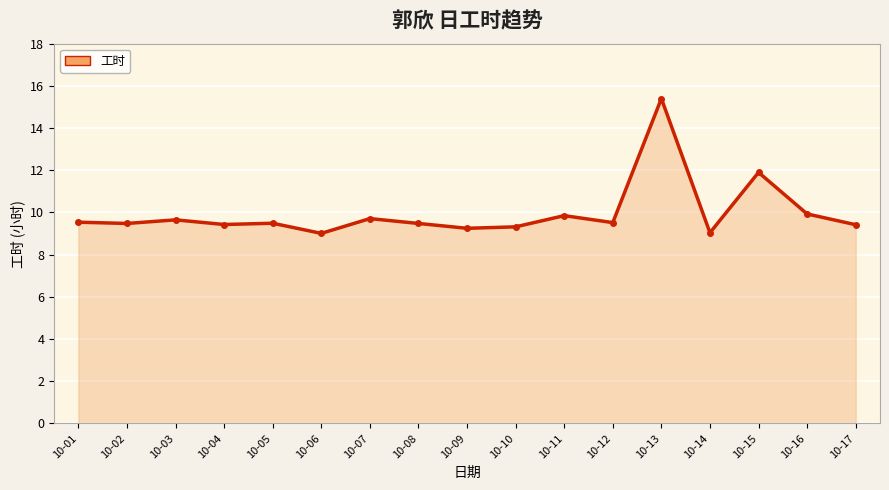

What is the value of the 8th point from the left?

9.5